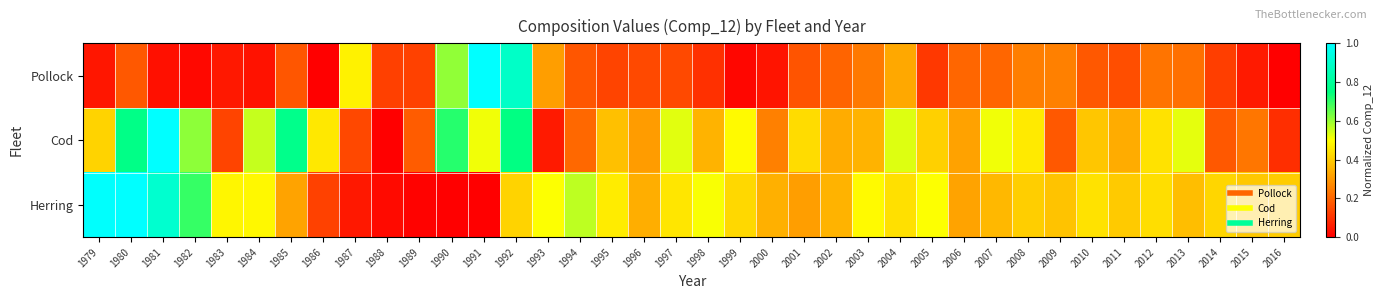

At which category is the sum across all series the highest?

1992